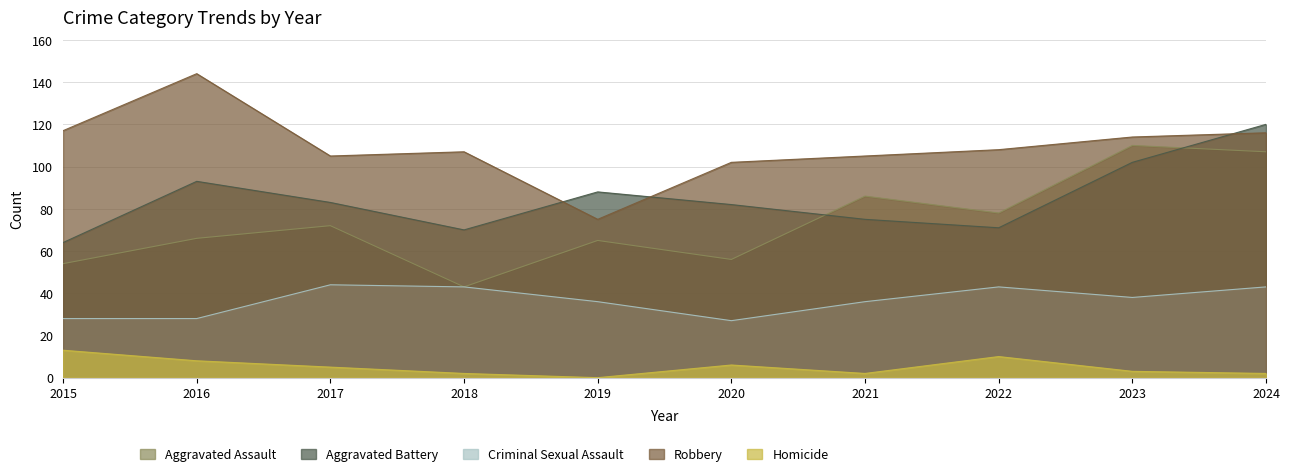

What is the value of the Aggravated Assault point at the 2nd from the left?

66